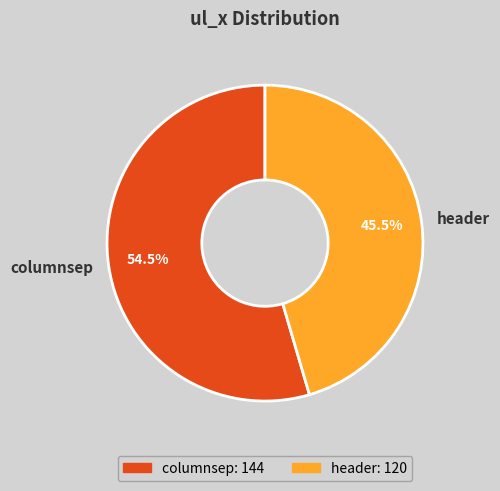

Rank the categories by value from highest to lowest.

columnsep, header